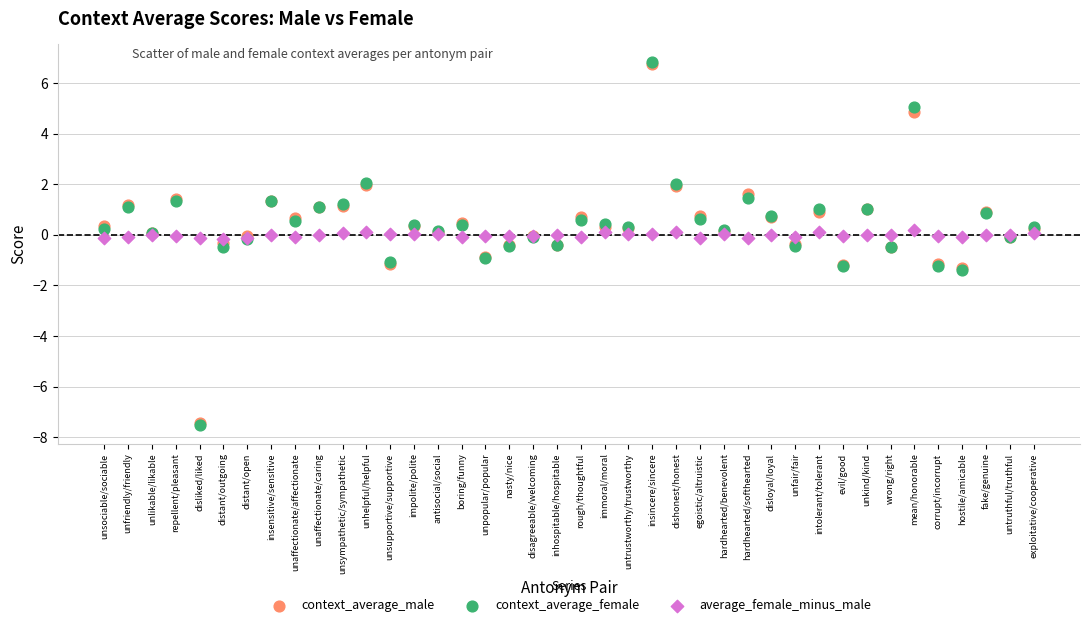

What are all the series names shown in the legend?

context_average_male, context_average_female, average_female_minus_male